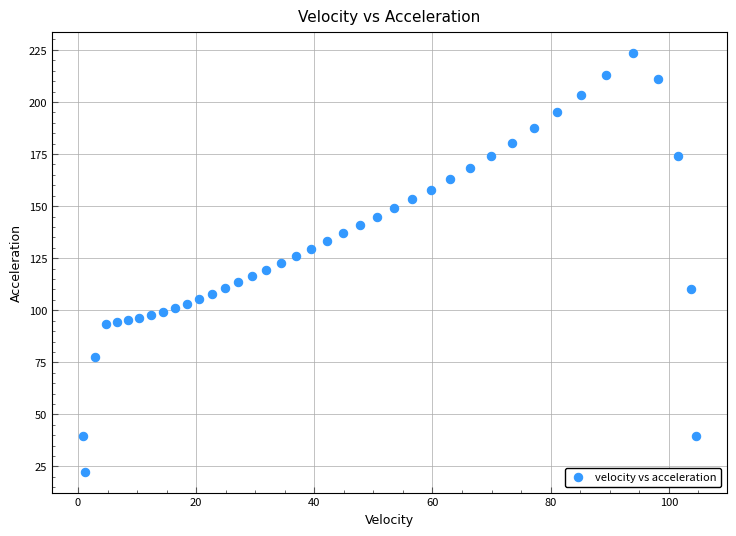

What is the range of Y values (max minus min)?

200.8